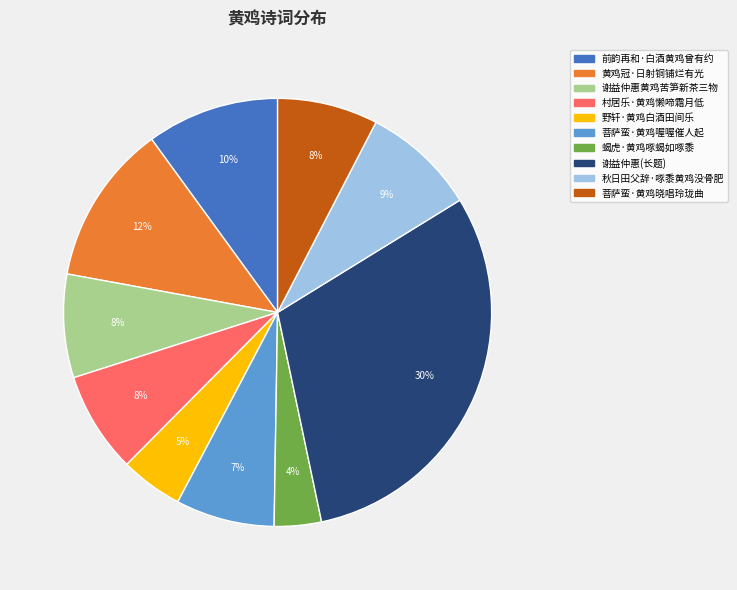

Is there any slice that represents more than half of the pie?

No